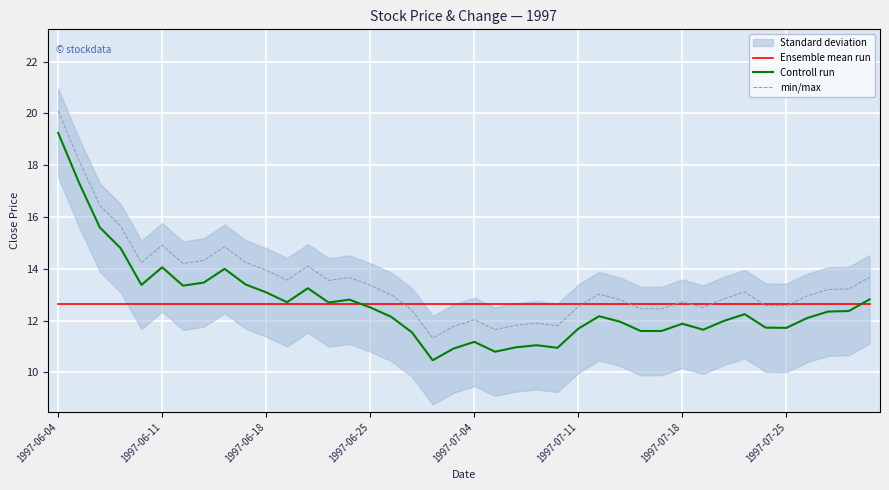

Which series has the largest range (max minus min)?

min/max